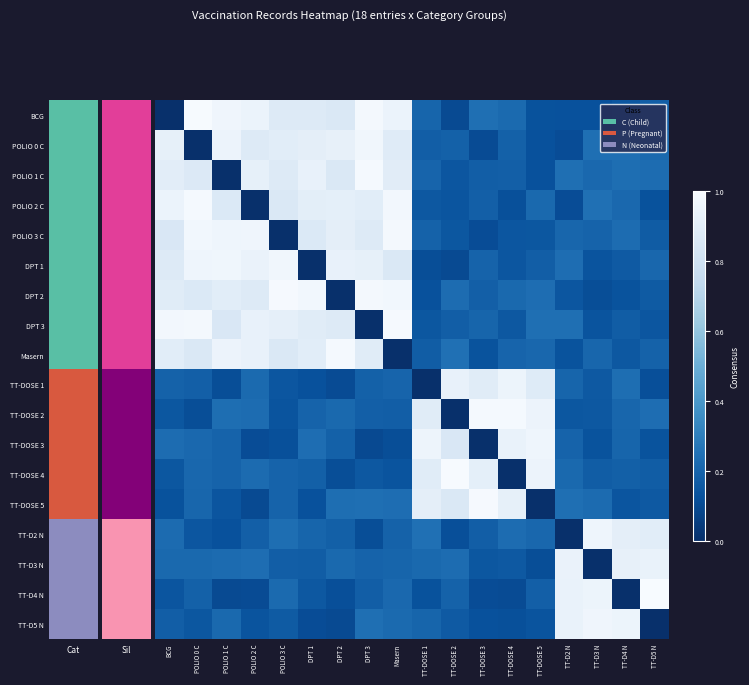

What is the total value across all series at POLIO 1 C?

8.9